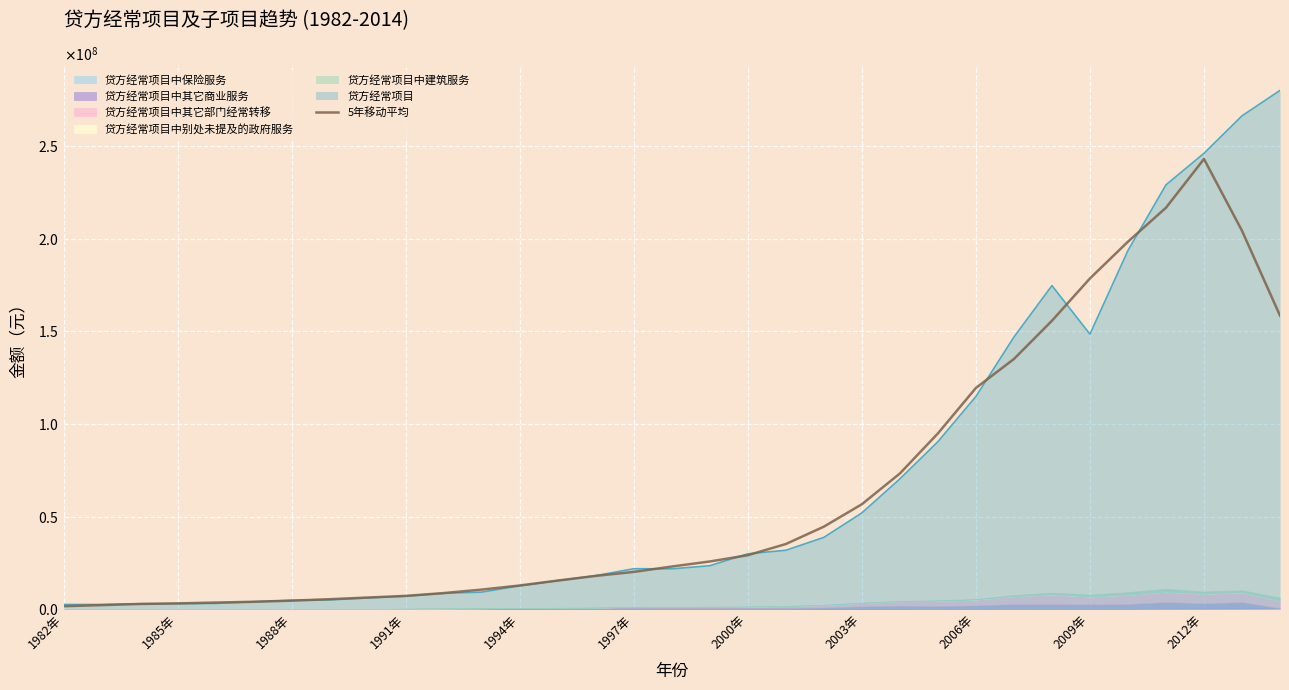

Rank the categories by value from lowest to highest.

1982年, 1985年, 1988年, 1991年, 1994年, 1997年, 2000年, 2003年, 2006年, 2009年, 2012年, 11, 12, 13, 14, 15, 16, 17, 18, 19, 20, 21, 22, 23, 24, 25, 26, 32, 27, 28, 31, 29, 30